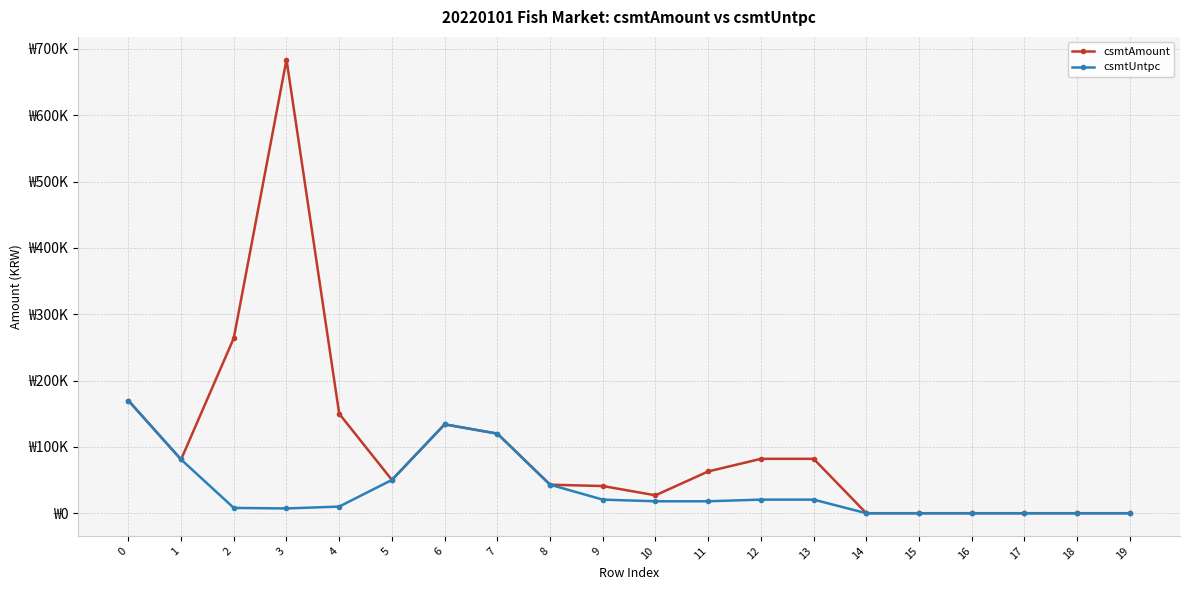

What are all the series names shown in the legend?

csmtAmount, csmtUntpc